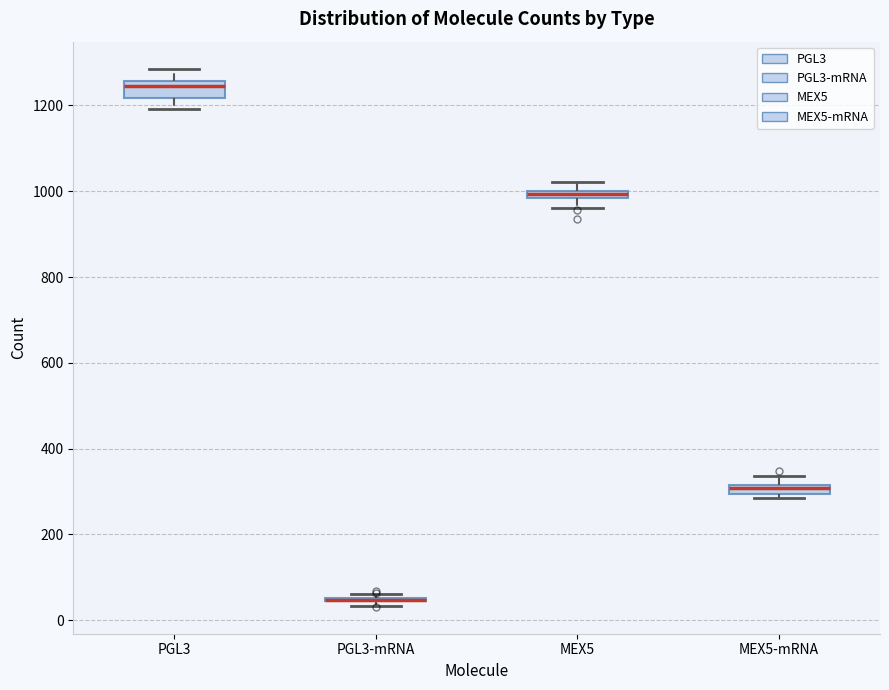

Where is the lower edge of the box for MEX5 on the y-axis? The values are not printed on the chart, so give them approximately, as read against the axis.

980